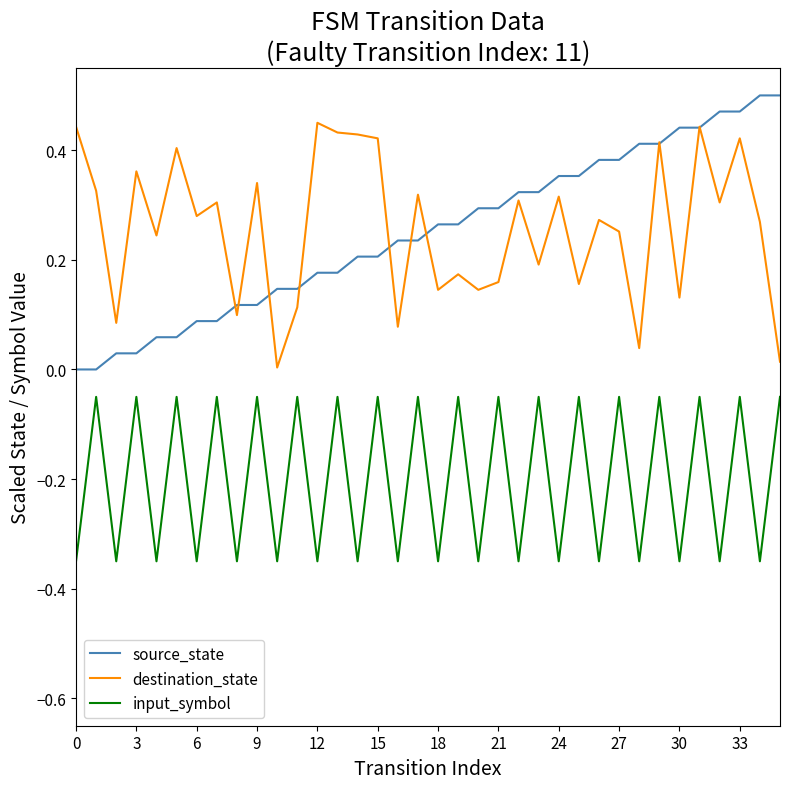

True or false: input_symbol and destination_state cross at least once.

False